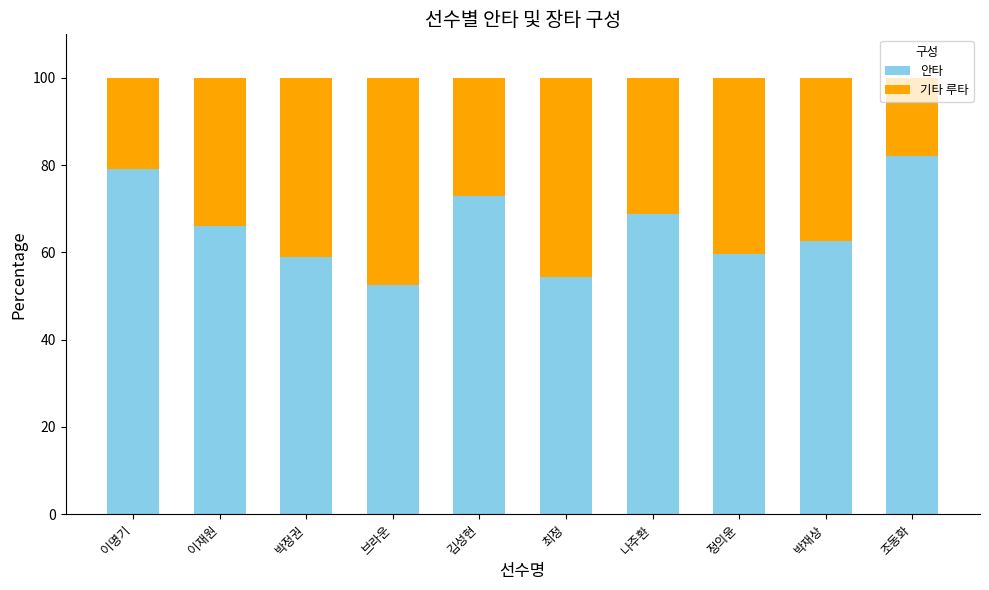

How many bars are there in total?

10